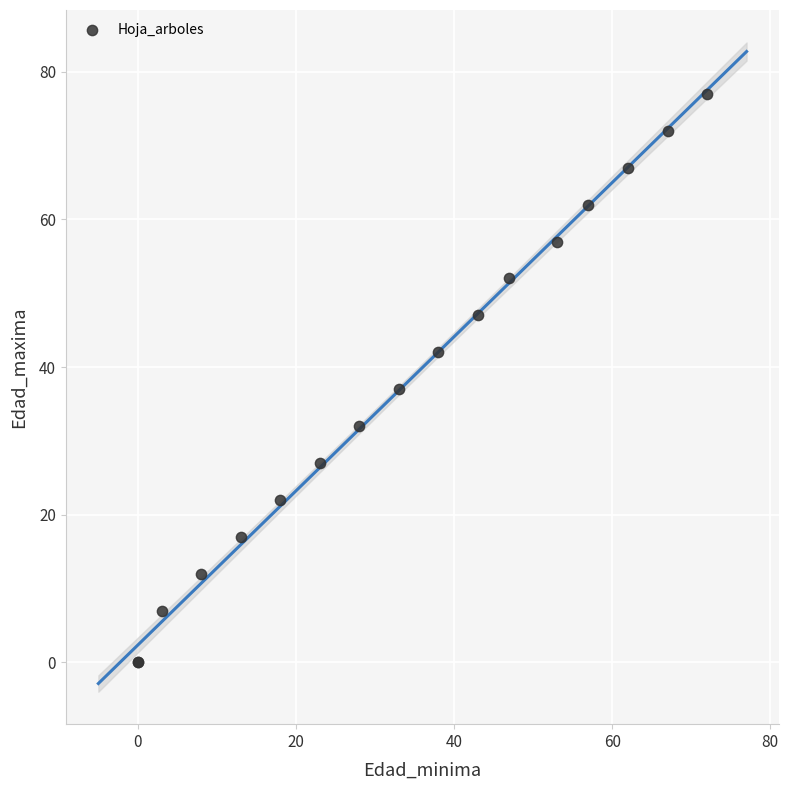

What Y value in the scatter plot is closest to 38?

37